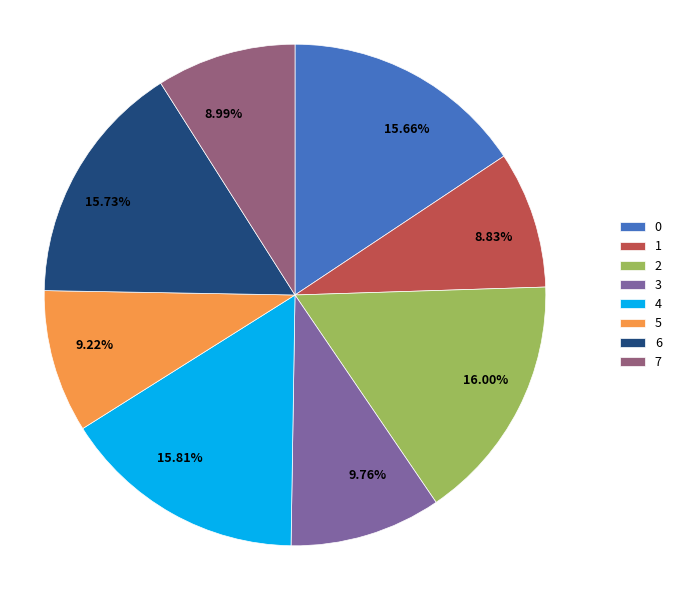

Is there a majority slice in this chart?

No